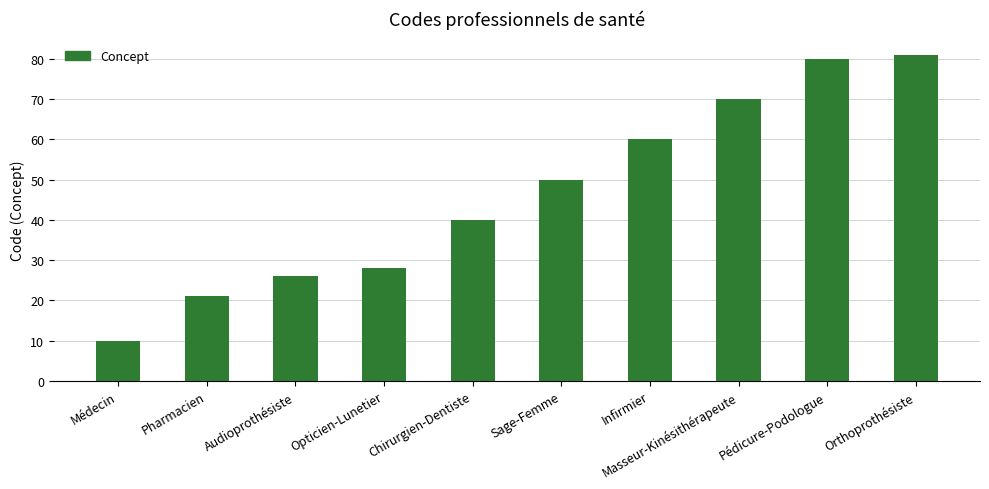

What is the maximum value shown in the chart?

81